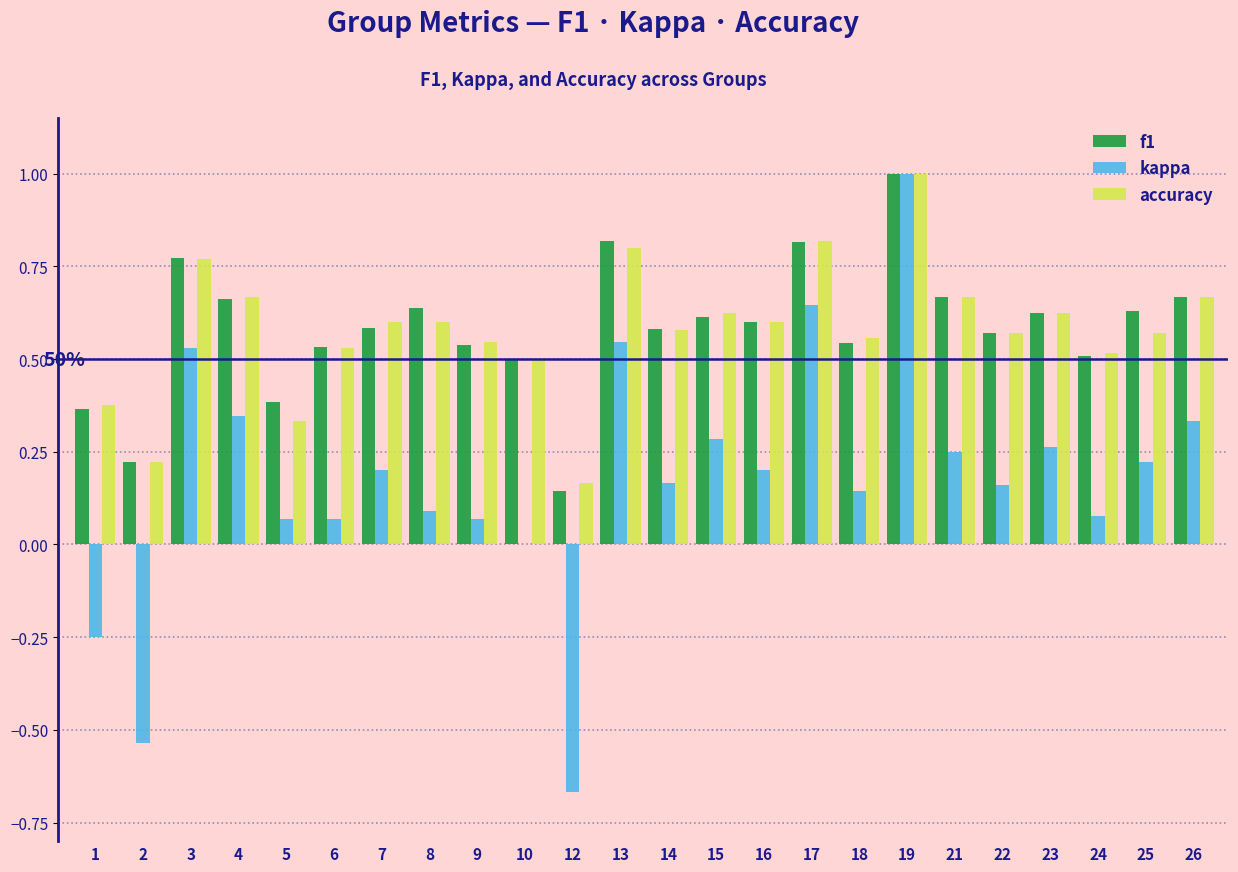

What is the maximum value shown in the chart?

1.0